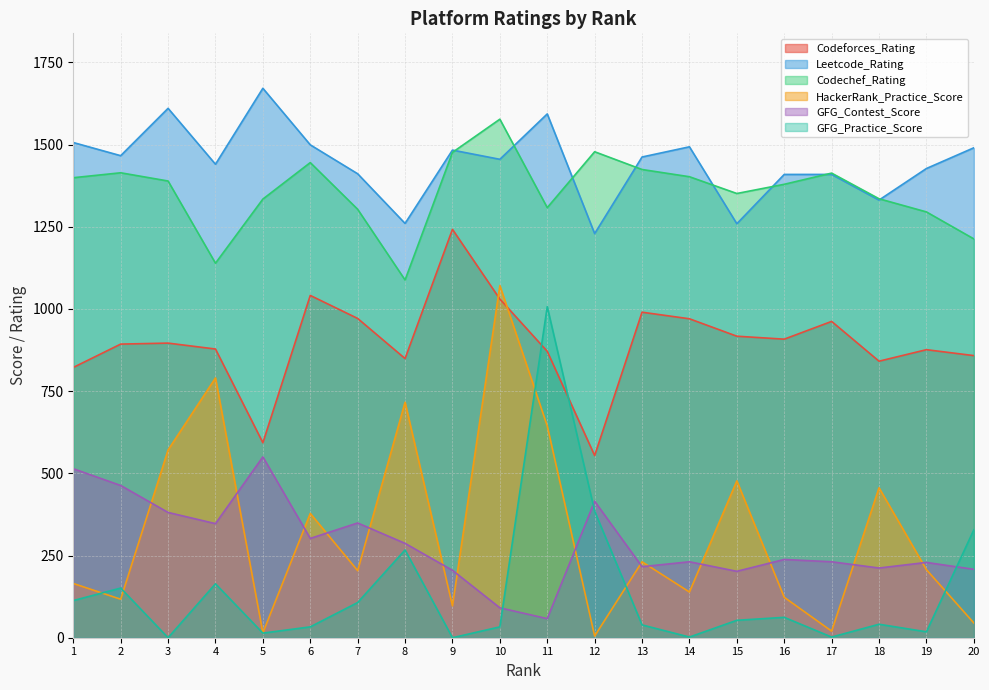

Which series has the widest spread of values?

HackerRank_Practice_Score